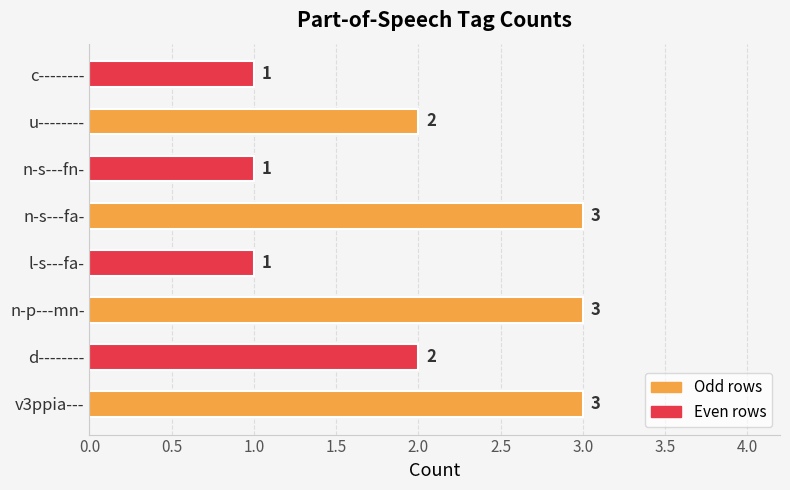

What is the minimum value shown in the chart?

1